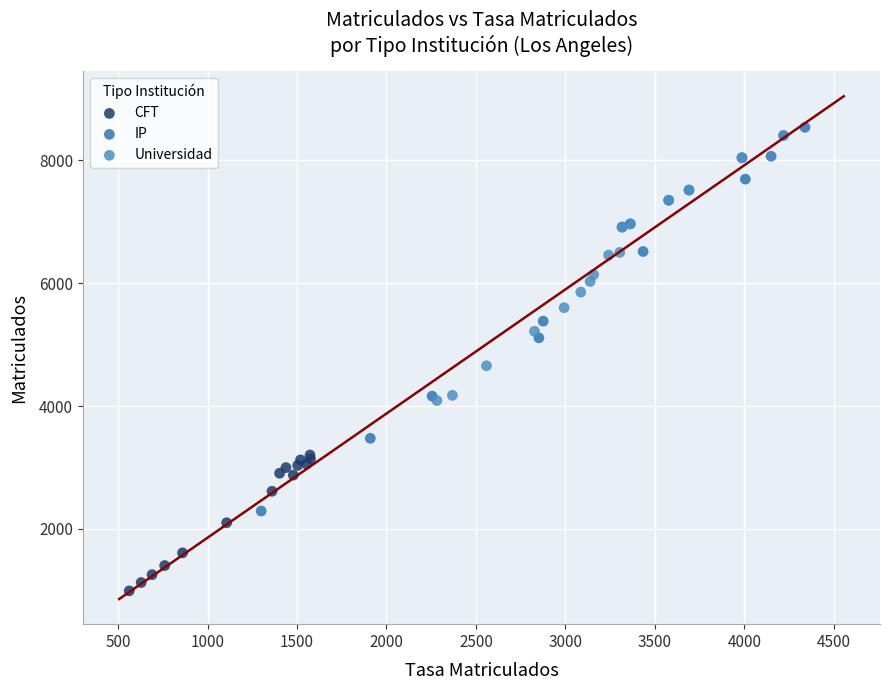

What are all the series names shown in the legend?

CFT, IP, Universidad